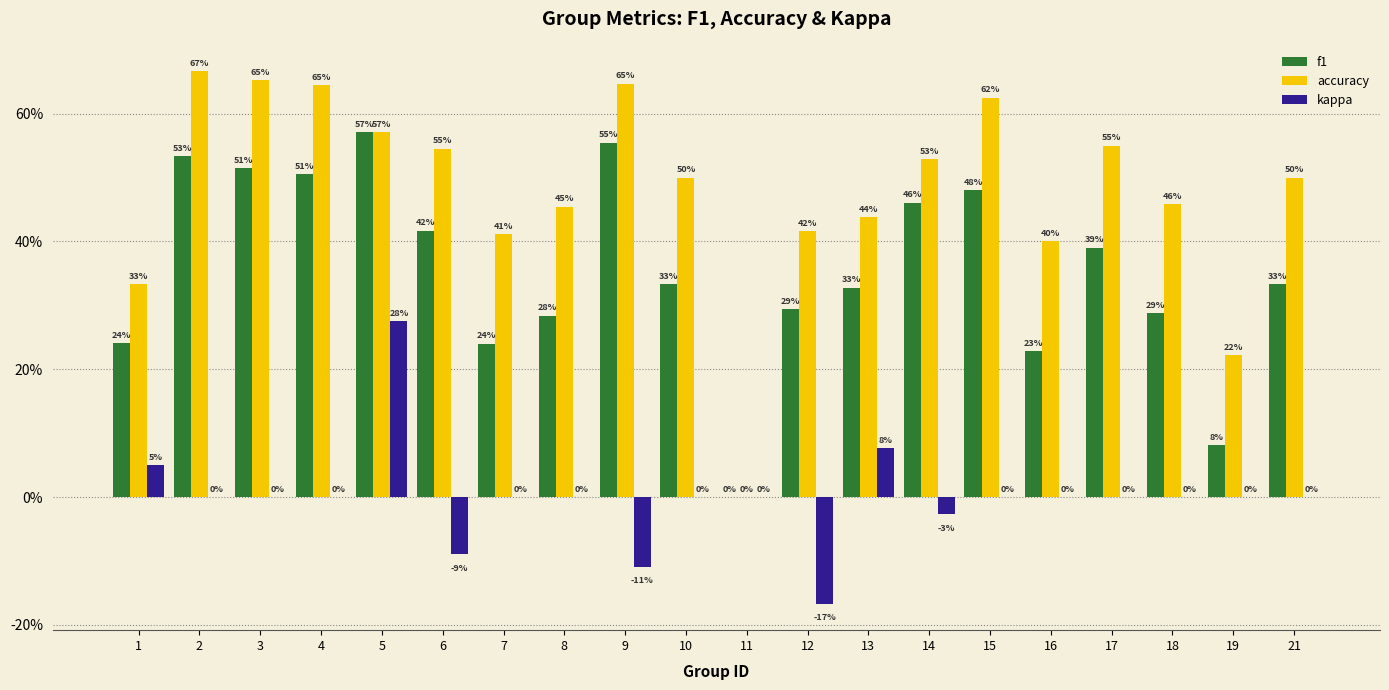

Are the bars grouped side by side (vs. stacked)?

Yes